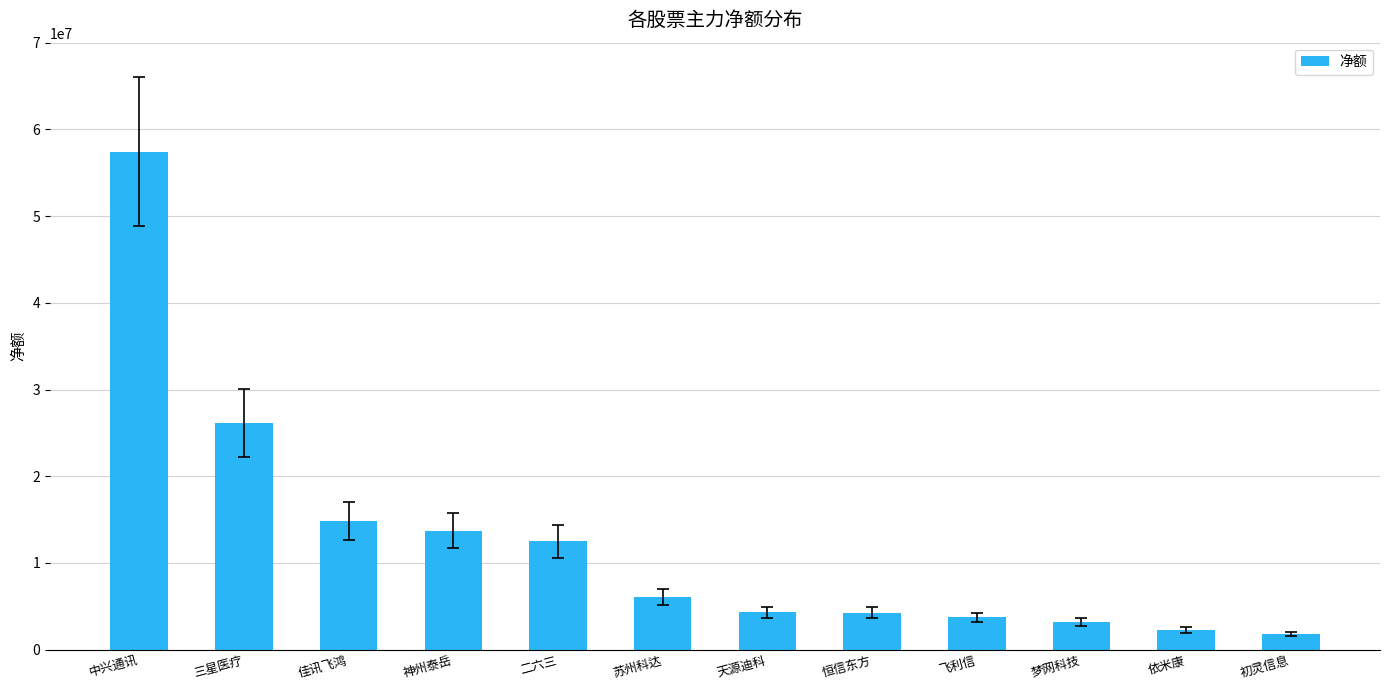

Are the bars horizontal?

No